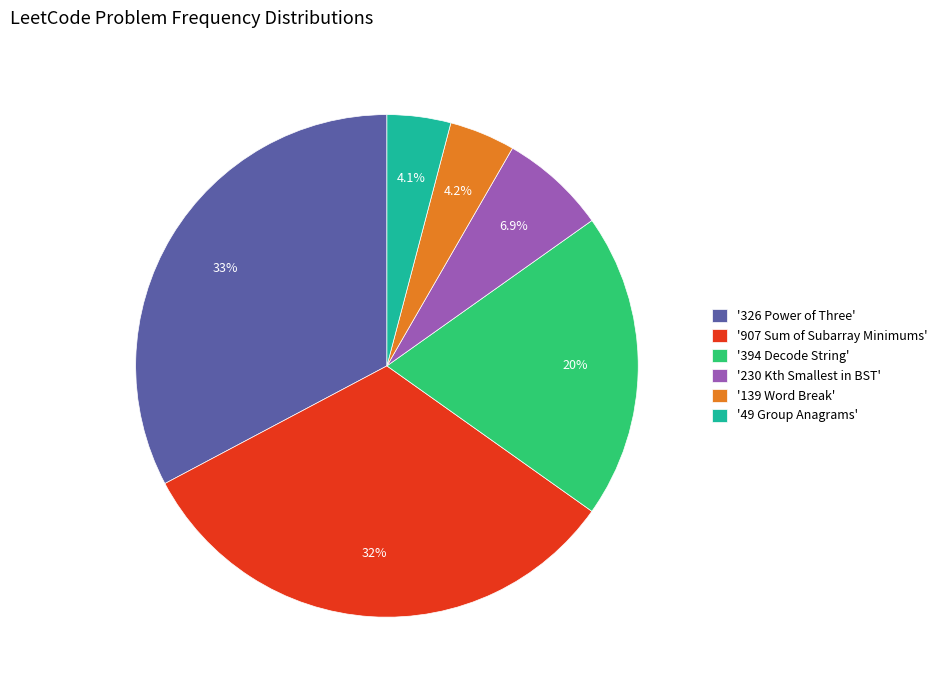

Does any single category account for the majority?

No